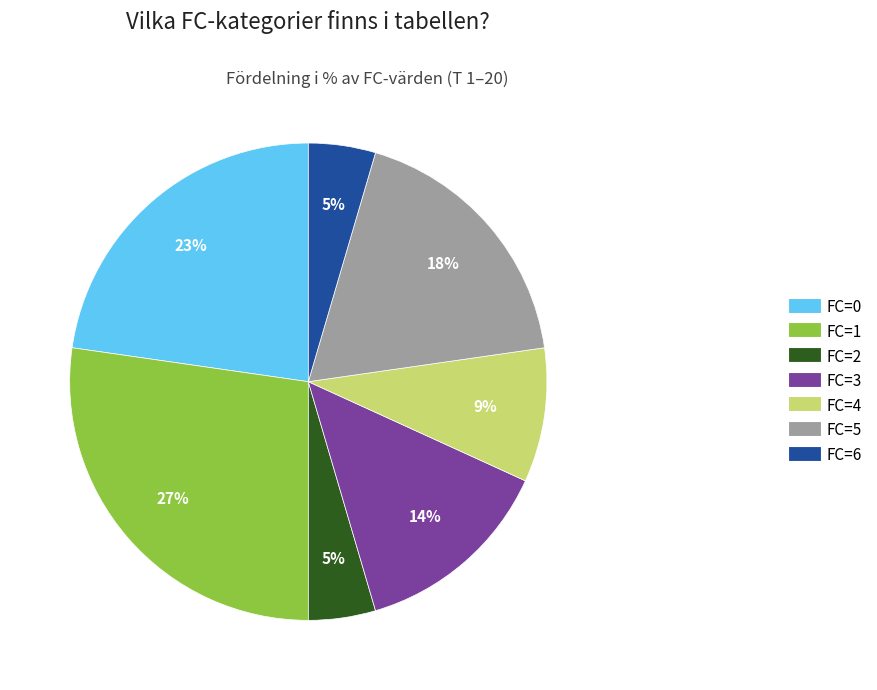

Is there any slice that represents more than half of the pie?

No